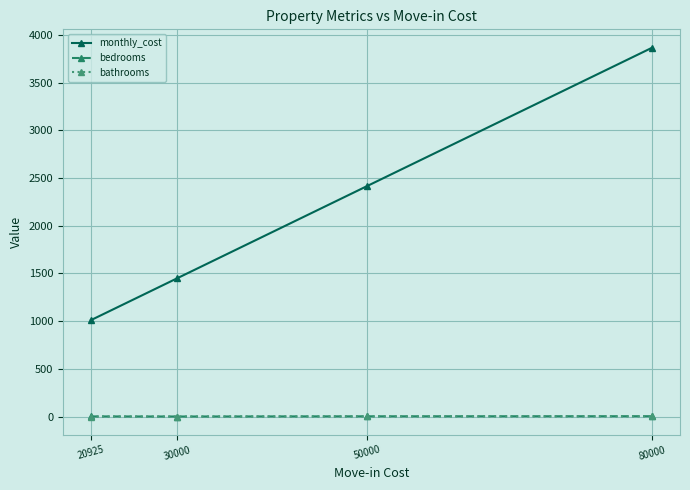

What is the minimum value for monthly_cost?

1011.0